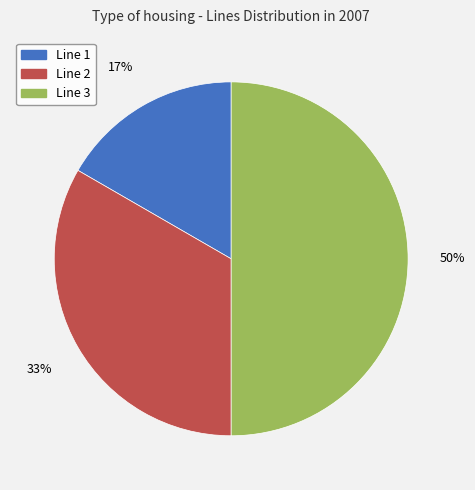

Which slice is the smallest?

Line 1